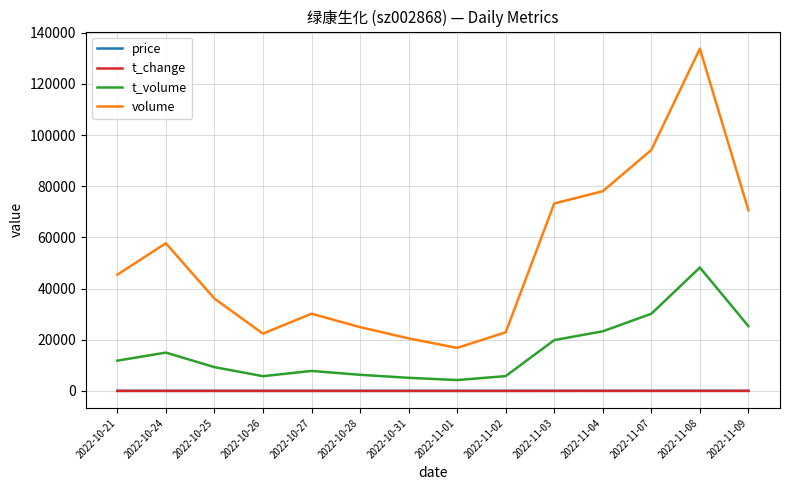

Which series has the largest total across all categories?

volume